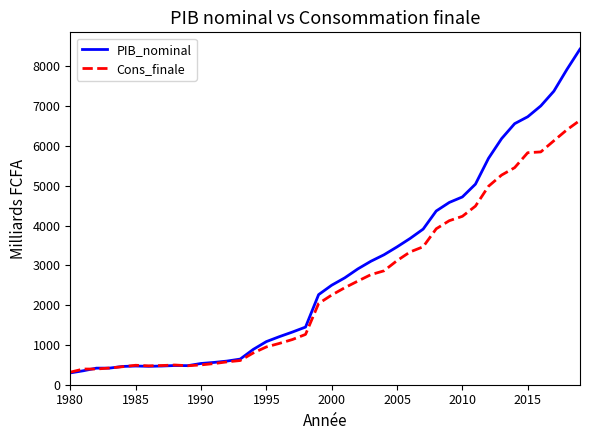

Which series has the widest spread of values?

PIB_nominal